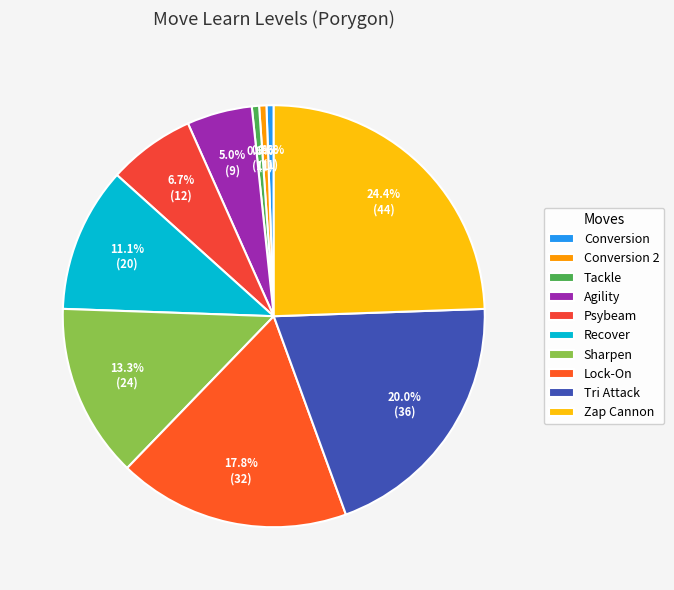

True or false: Sharpen accounts for 24% of the total.

False